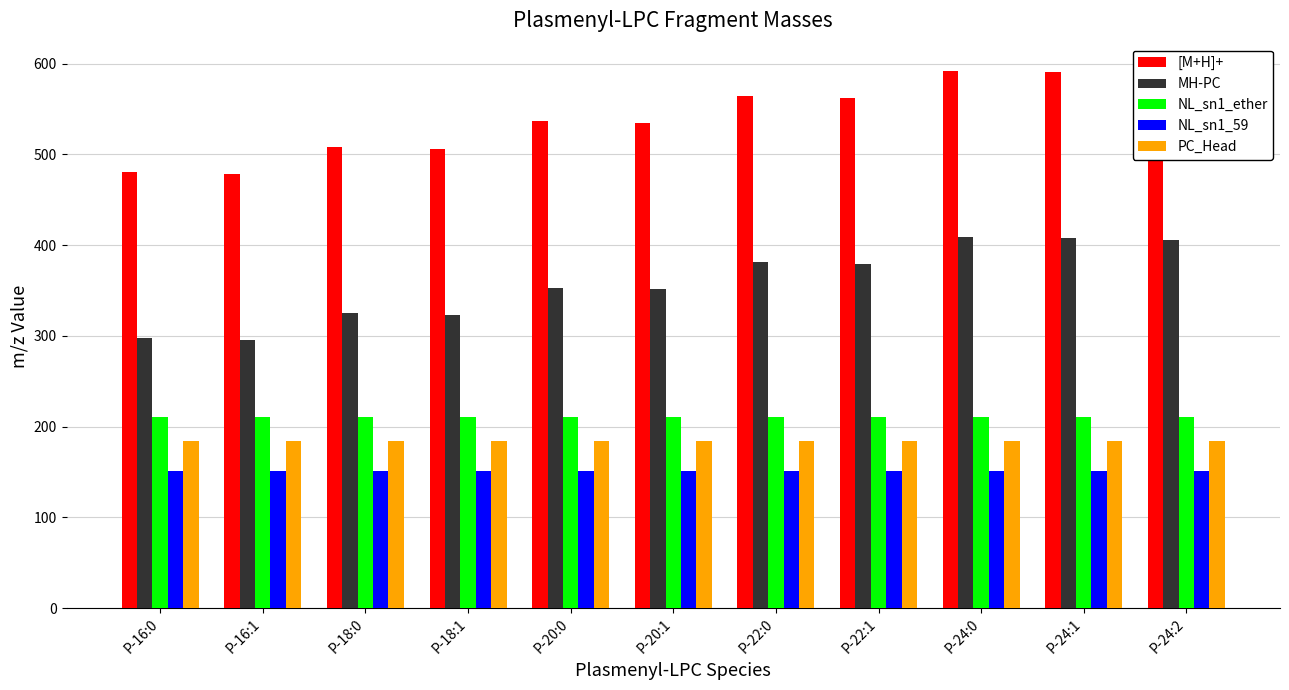

What is the difference between the highest and lowest values at P-16:0?

329.3